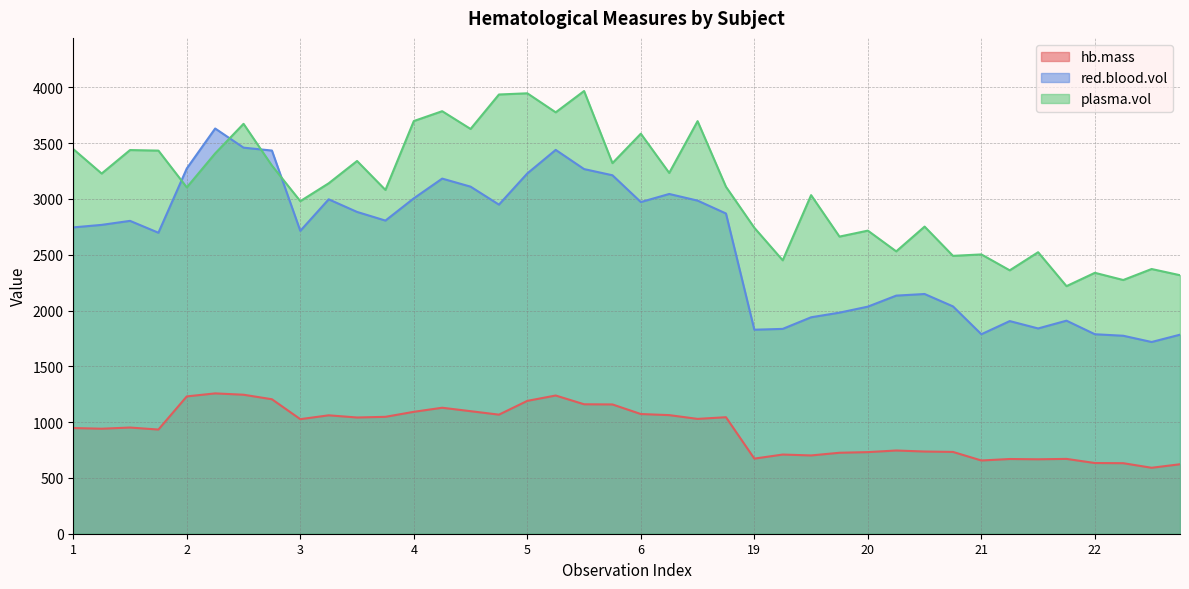

What is the highest value of the plasma.vol series?

3967.0